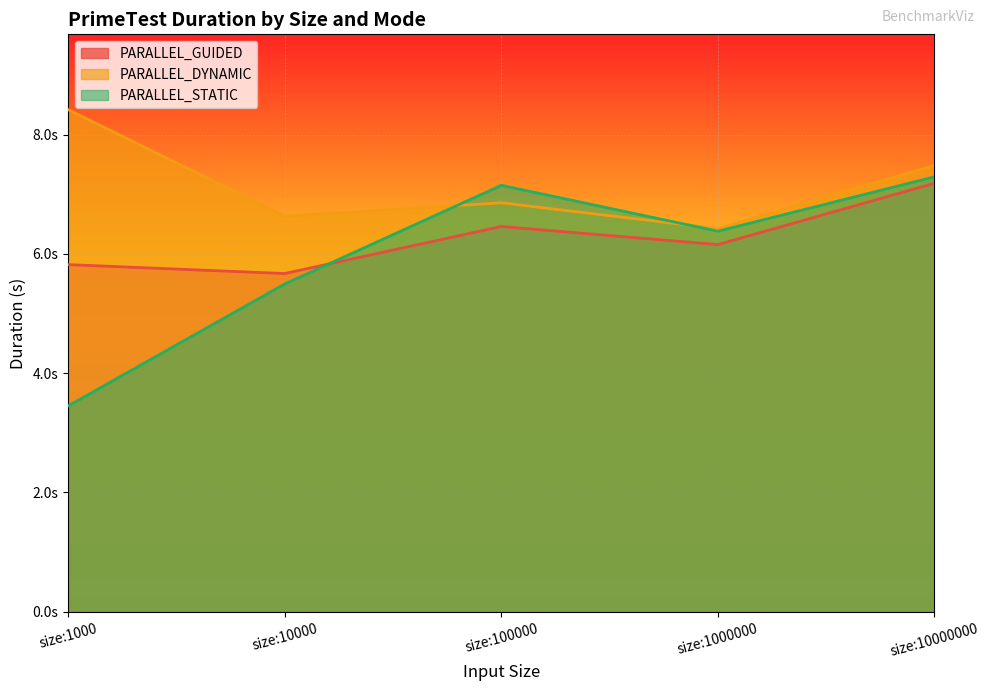

What is the sum of the PARALLEL_GUIDED values at size:100000 and size:1000?

12.3